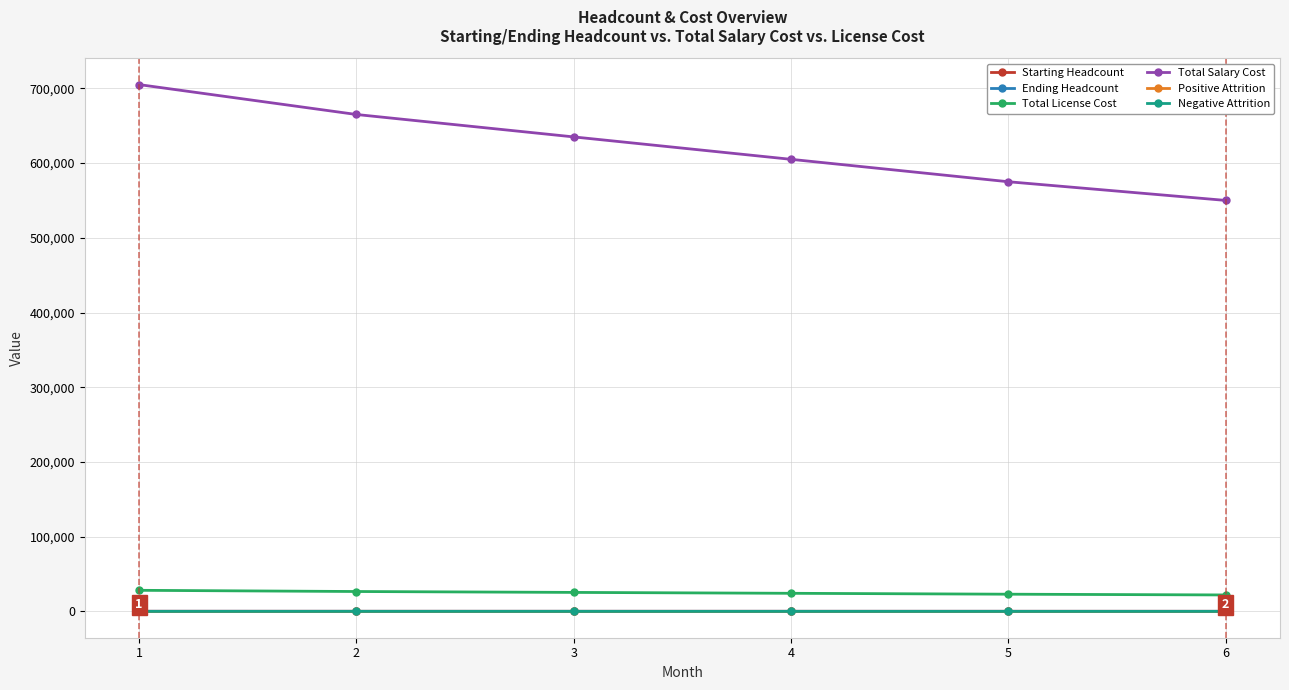

Which series has the largest range (max minus min)?

Total Salary Cost